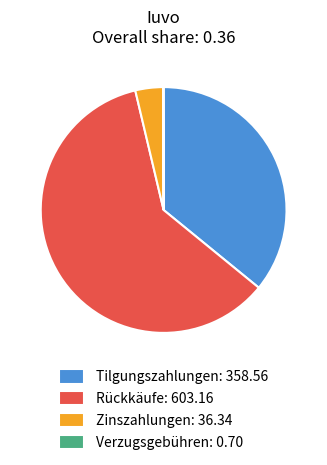

Is there any slice that represents more than half of the pie?

Yes